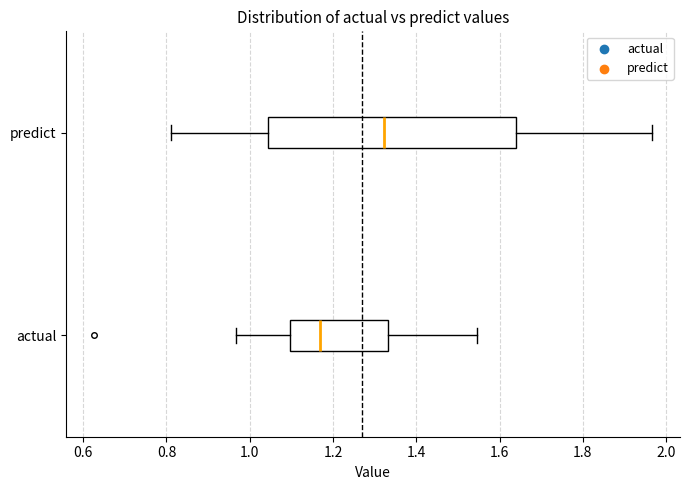

Which box's median line is the furthest to the left?

actual